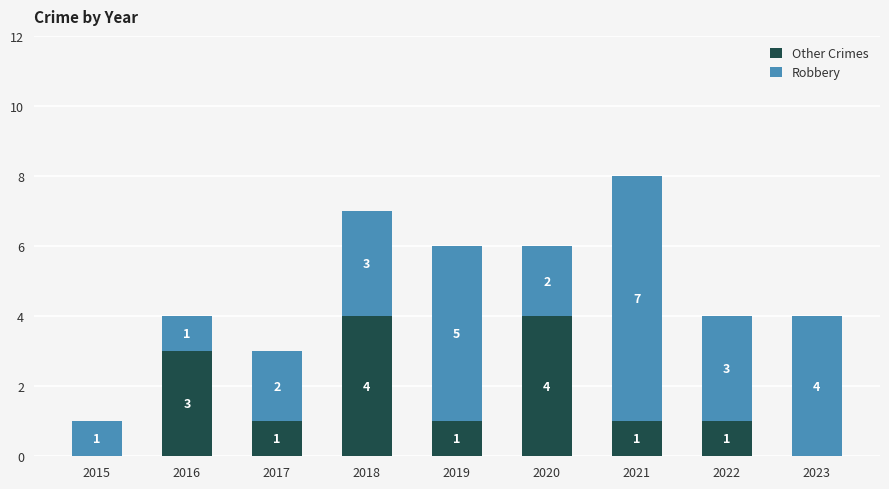

At which label does Other Crimes first exceed 1?

2016